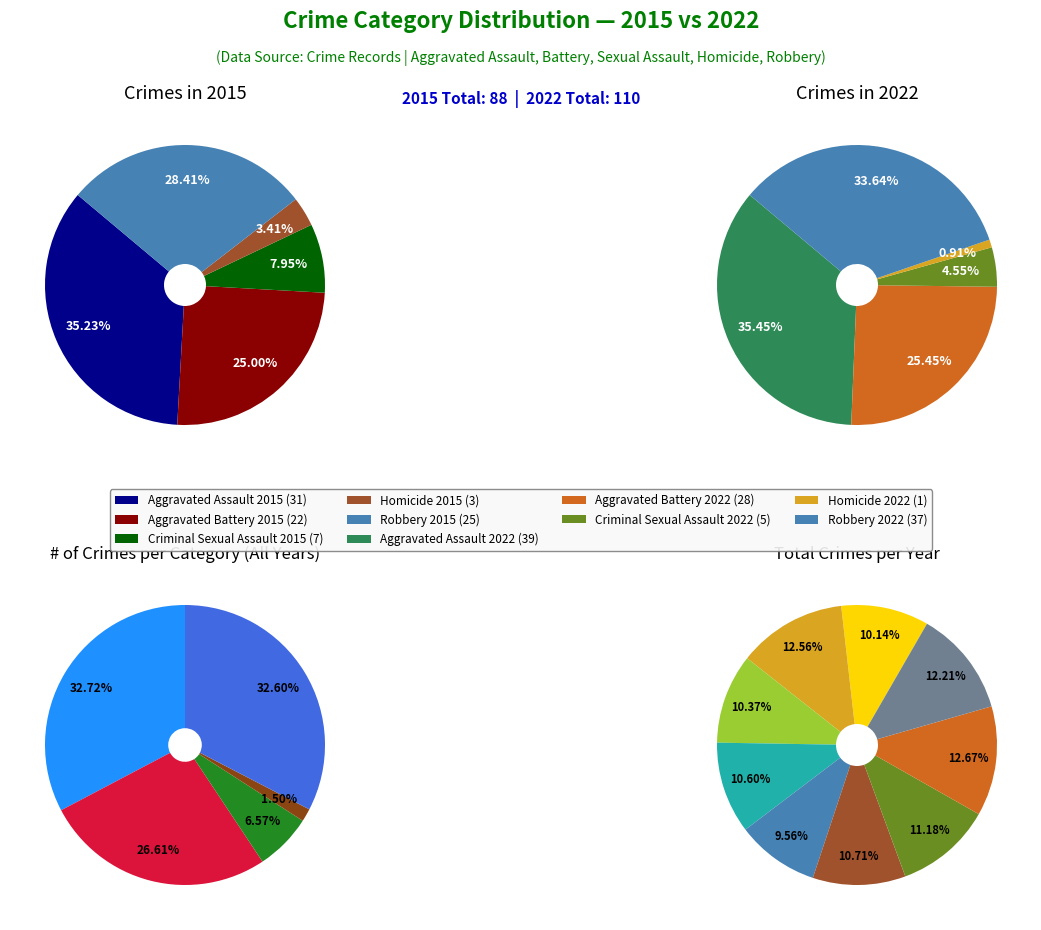

To the nearest percent, what is the difference between the largest and smallest slice percentages?

35%